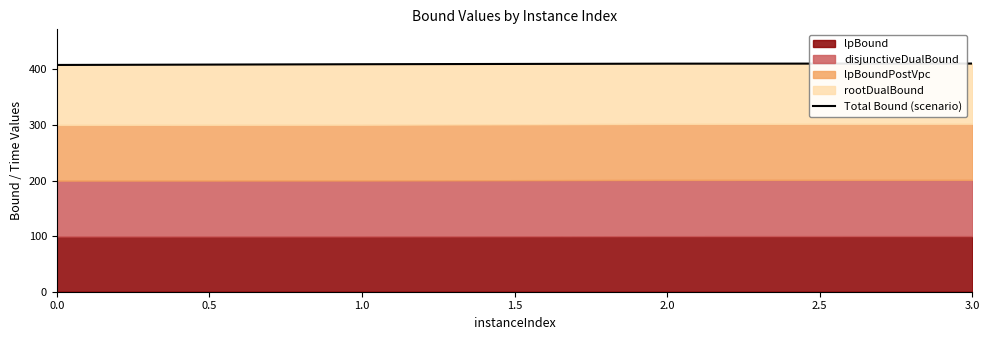

The chart shows a value of 410.1 at 2.0. True or false?

True